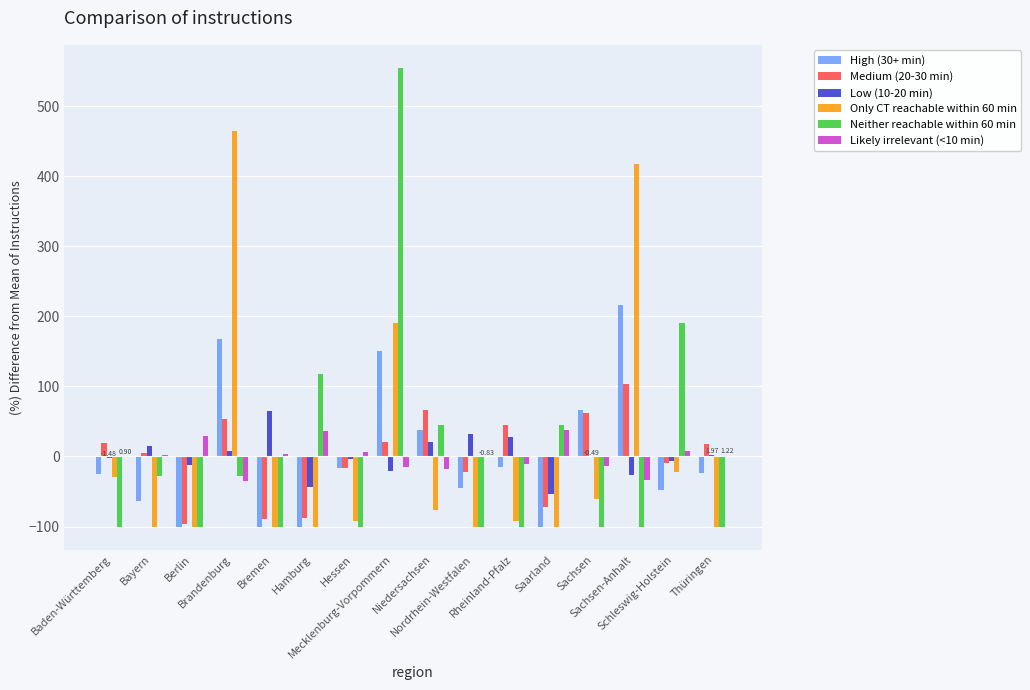

What is the difference between the highest and lowest values at Niedersachsen?

143.2